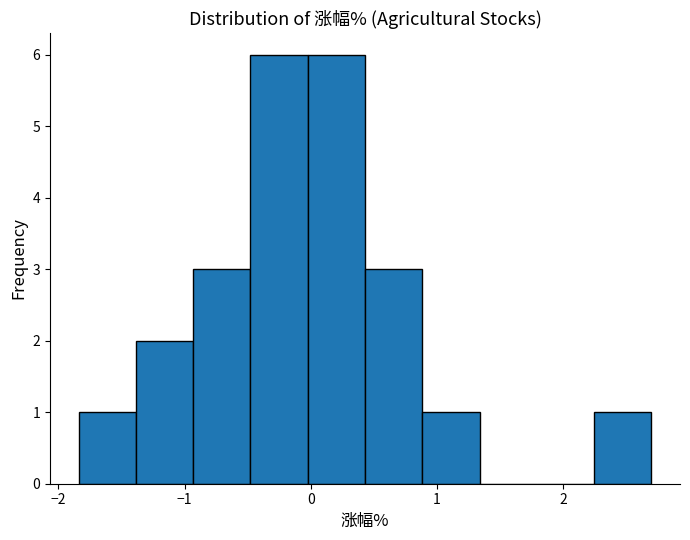

Reading left to right, transcribe this chart: for each bar, give the range it covers on the x-axis and its height. Neither the bar edges nor the heights are printed on the chart, so give them approximately, as read against the axes.

-1.8 to -1.4: 1
-1.4 to -0.9: 2
-0.9 to -0.5: 3
-0.5 to 0.0: 6
0.0 to 0.4: 6
0.4 to 0.9: 3
0.9 to 1.3: 1
1.3 to 1.8: 0
1.8 to 2.2: 0
2.2 to 2.7: 1